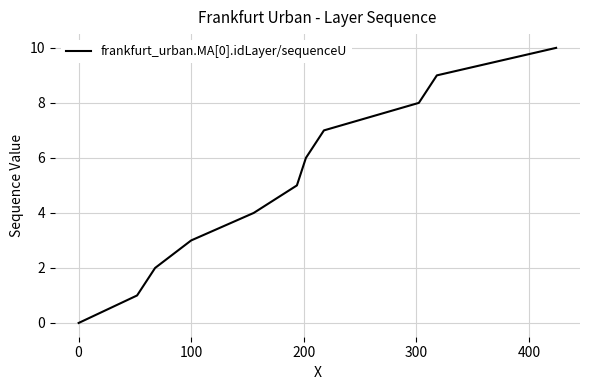

What is the difference between the maximum and minimum values?

10